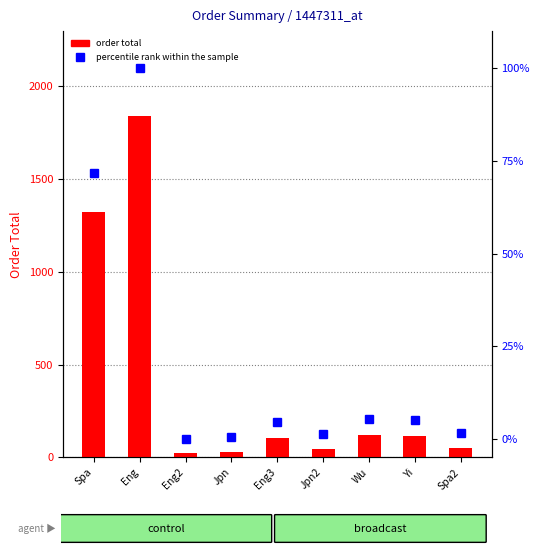

What is the difference between the second highest and minimum values in the percentile rank within the sample series?

71.7